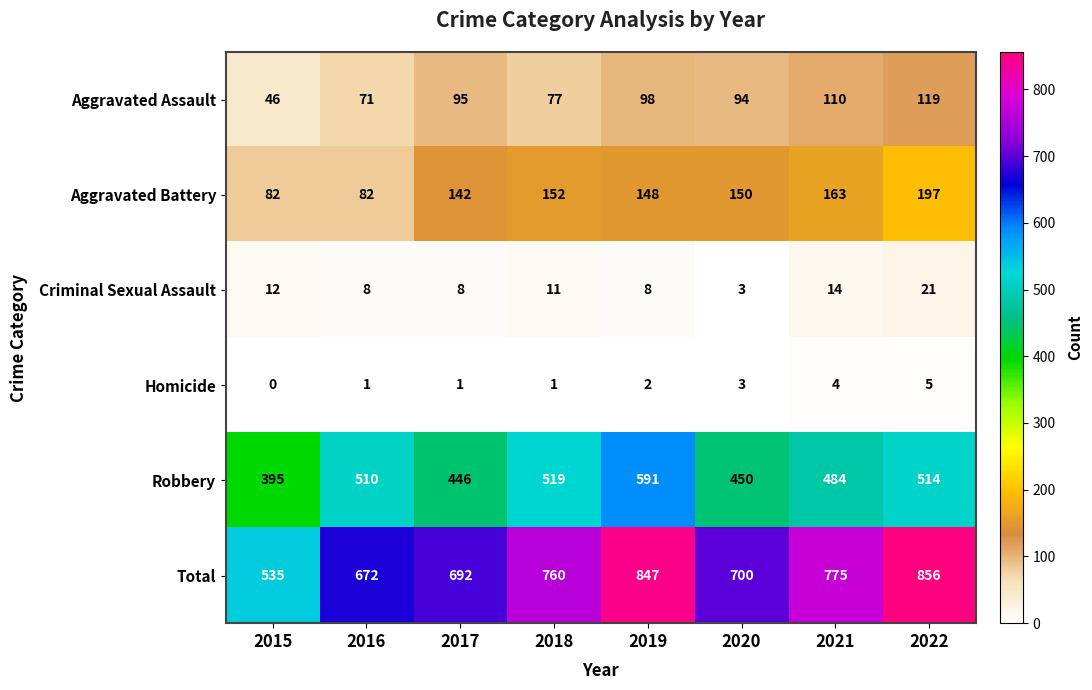

What is the spread (max minus min) of values at 2021?

771